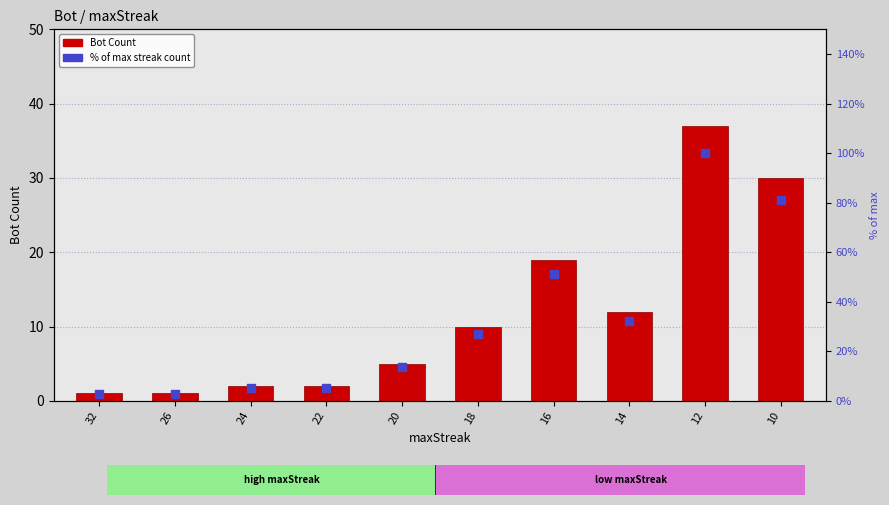

Which series has the largest Y range (max minus min)?

% of max streak count